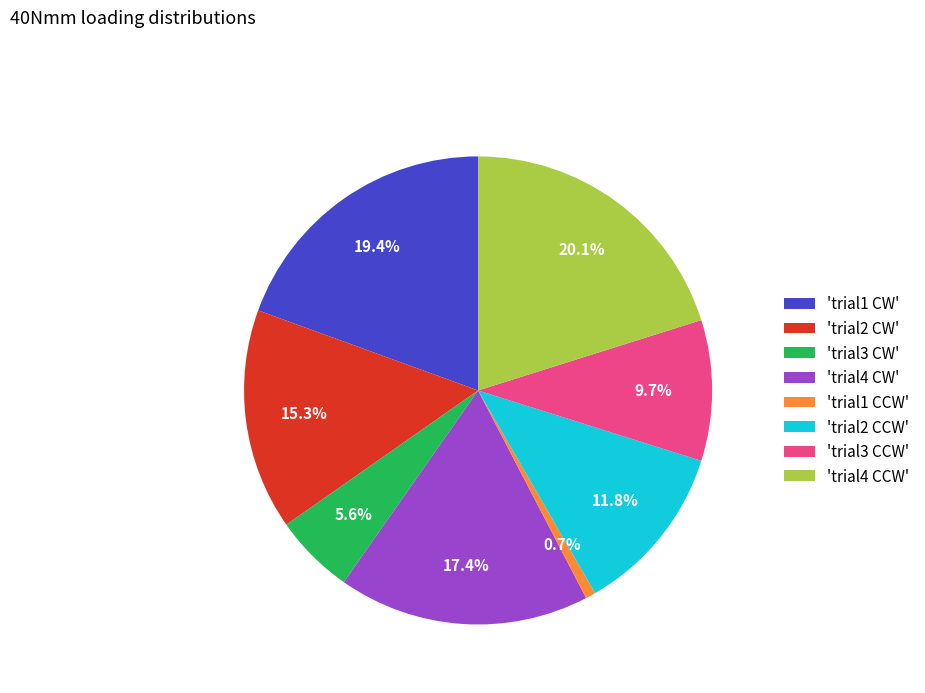

Is 'trial2 CCW' the majority of the pie?

No